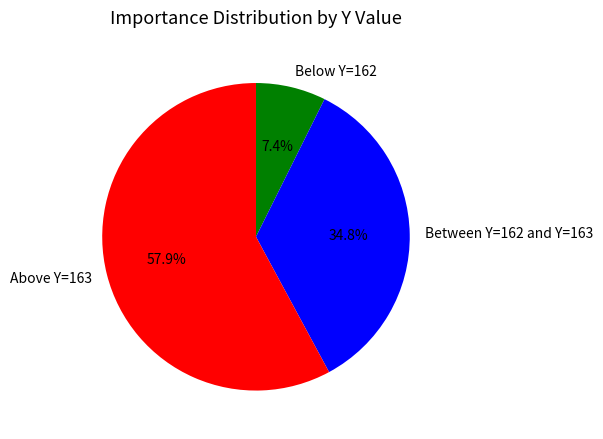

Rank the categories by value from highest to lowest.

Above Y=163, Between Y=162 and Y=163, Below Y=162